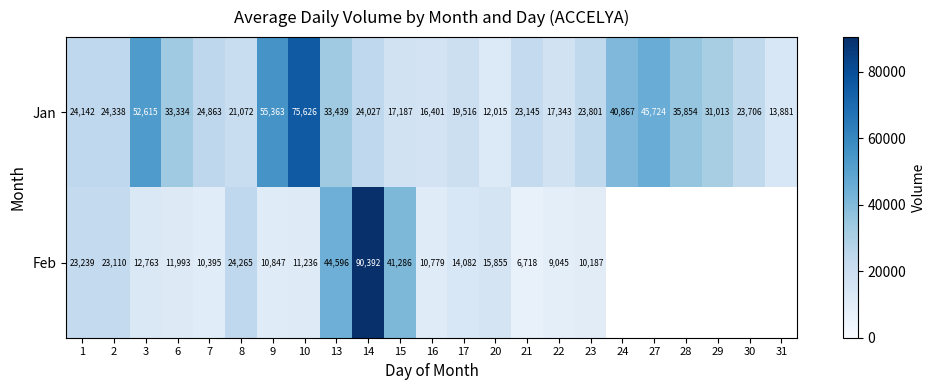

The value of Jan at 6 is 44022.5. True or false?

False